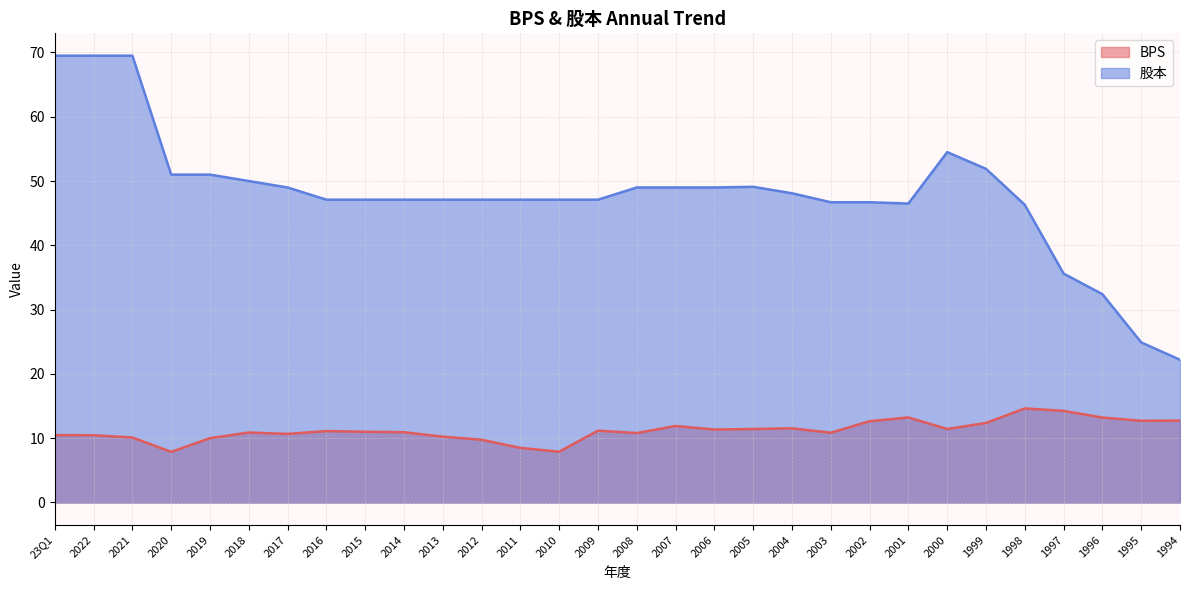

At which category does the chart reach its peak across all series?

23Q1